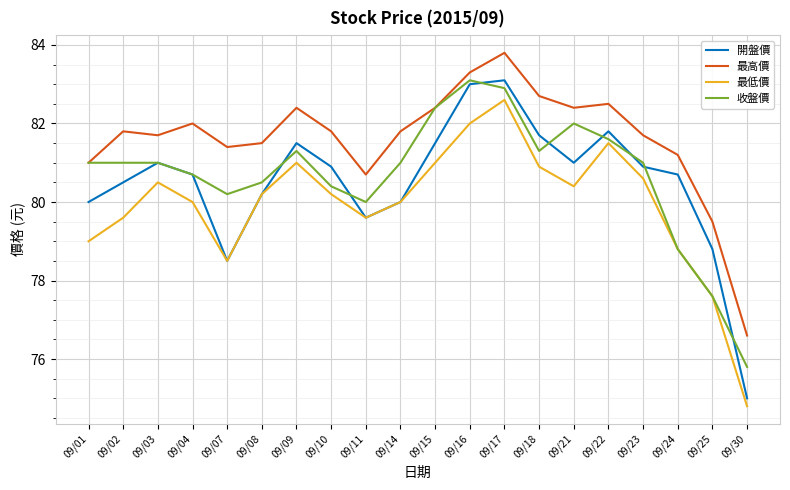

True or false: 收盤價 has a value of 82.4 at 09/15.

True